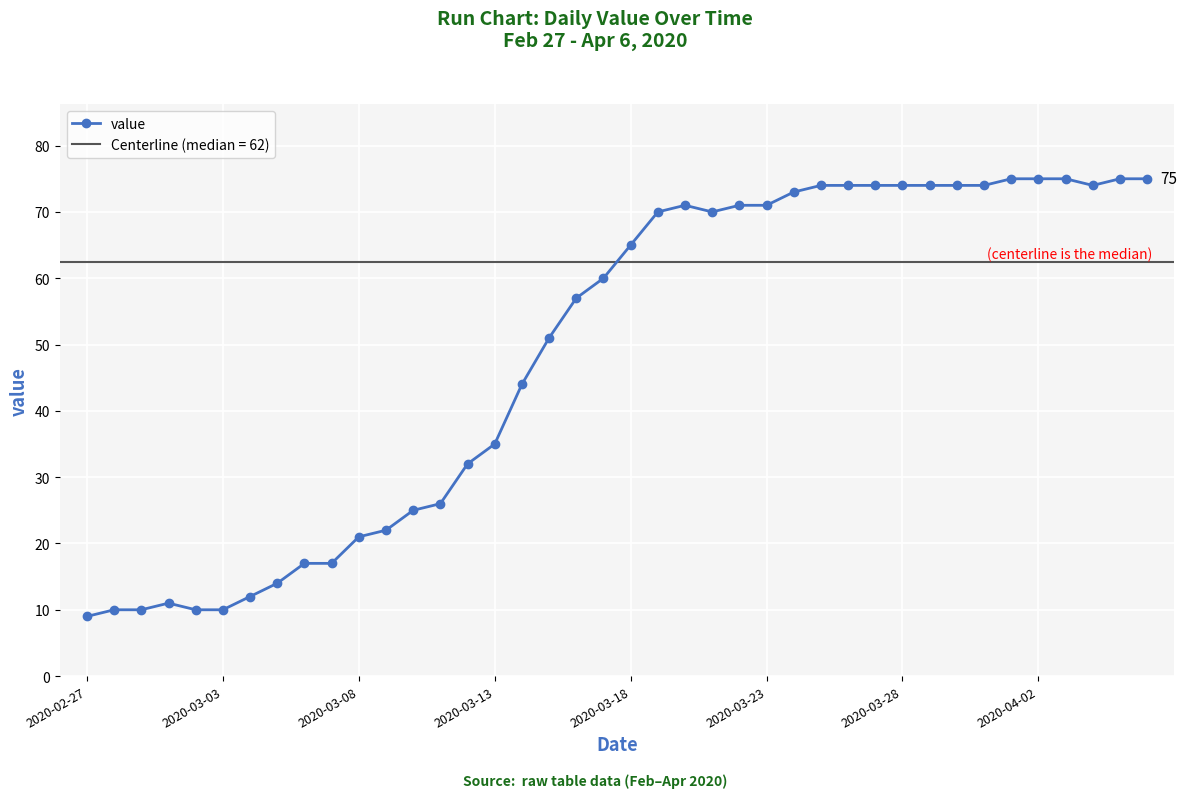

What is the difference between the values at 17 and 35?

24